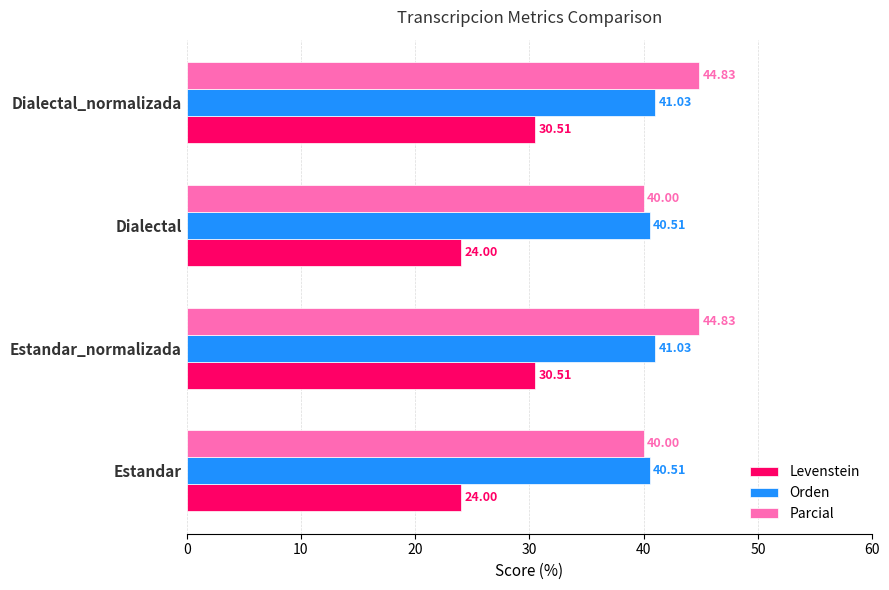

How many values in the Orden series are below 41?

2